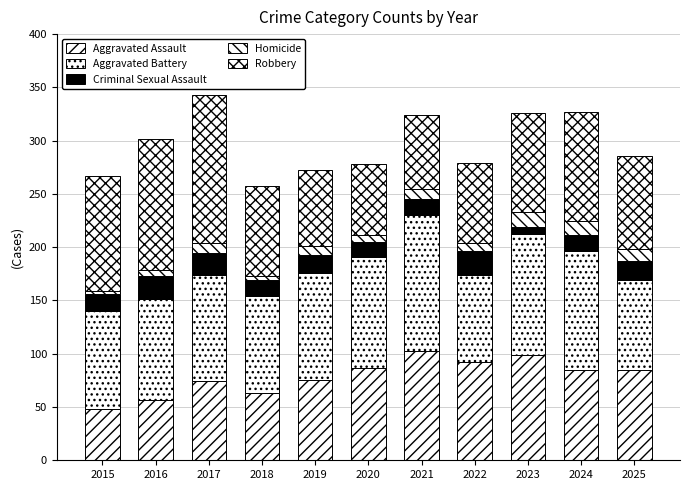

Between 2019 and 2024, which series saw the biggest shift?

Robbery